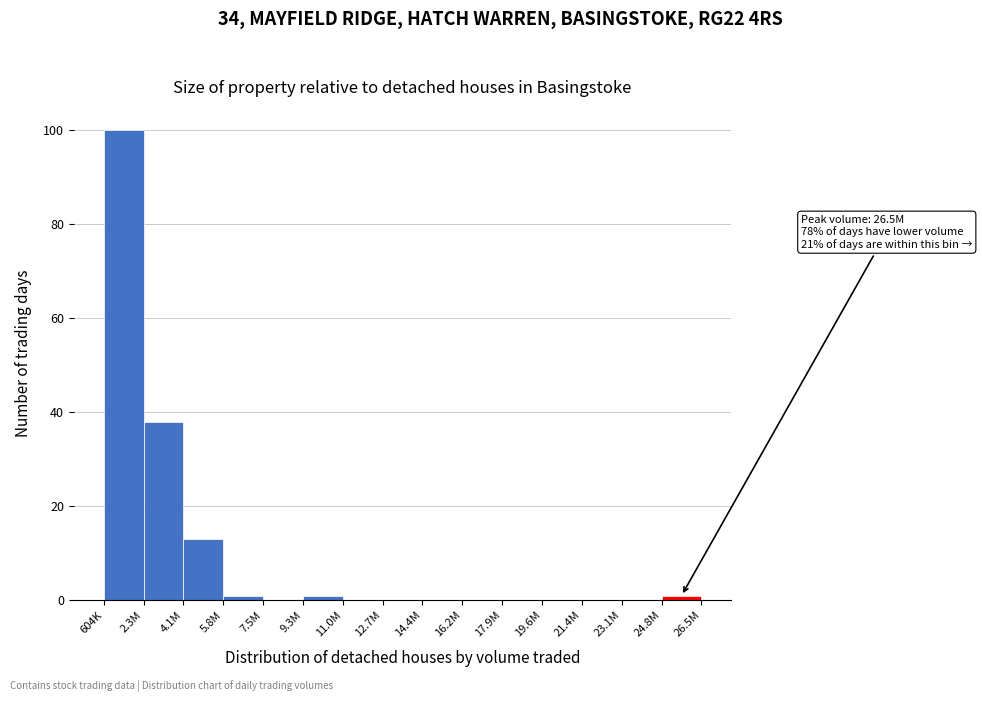

Reading left to right, list all the values displayed in this chart.

604K=100	2.3M=38	4.1M=13	5.8M=1	7.5M=0	9.3M=1	11.0M=0	12.7M=0	14.4M=0	16.2M=0	17.9M=0	19.6M=0	21.4M=0	23.1M=0	24.8M=1